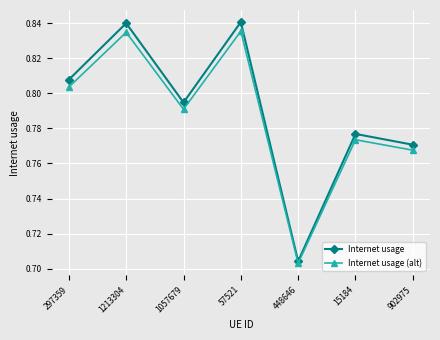

What is the sum of all Internet usage (alt) values?

5.5